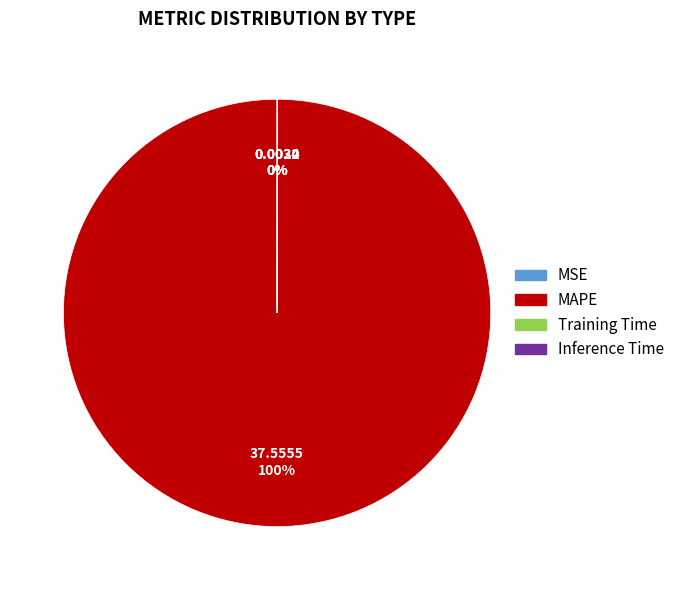

Which slice is the largest?

MAPE